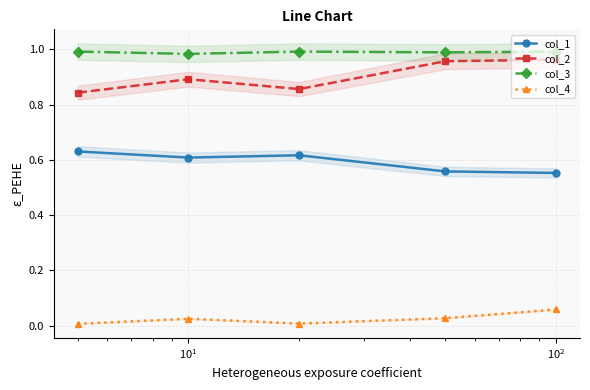

At how many categories does at least one series exceed 0?

5